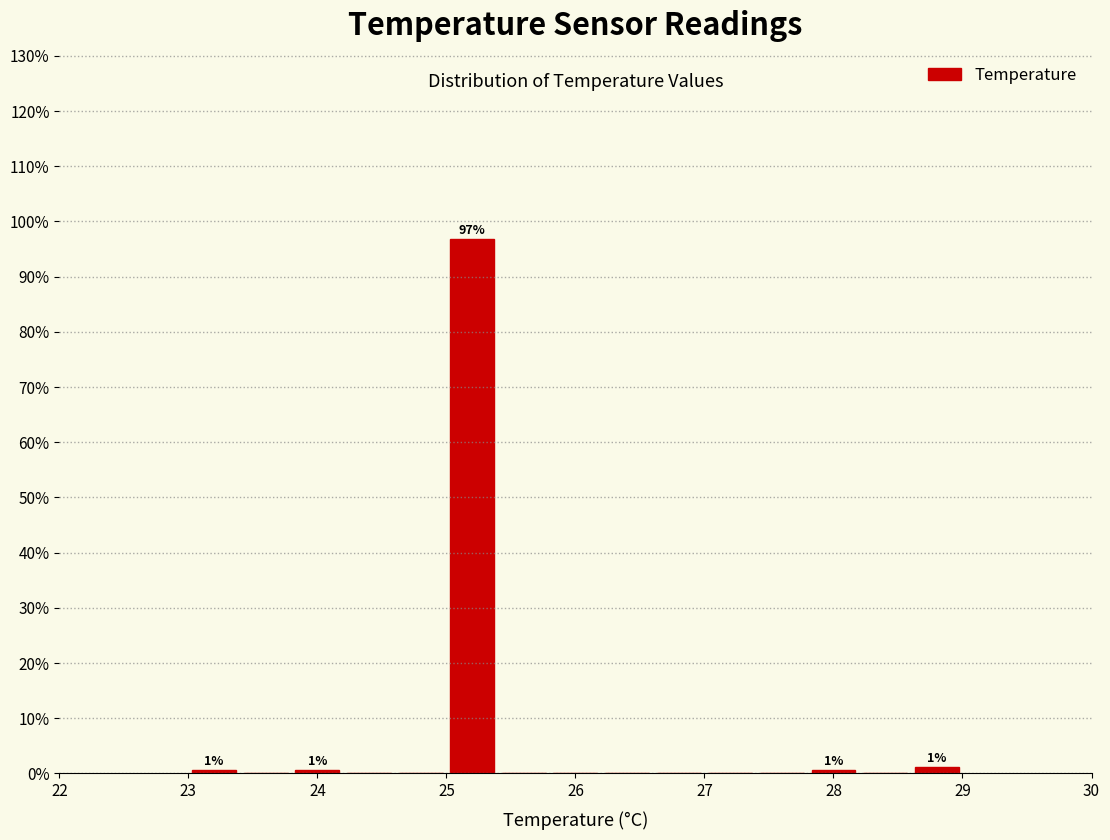

Which range on the x-axis has the tallest bar?

25.0 to 25.4